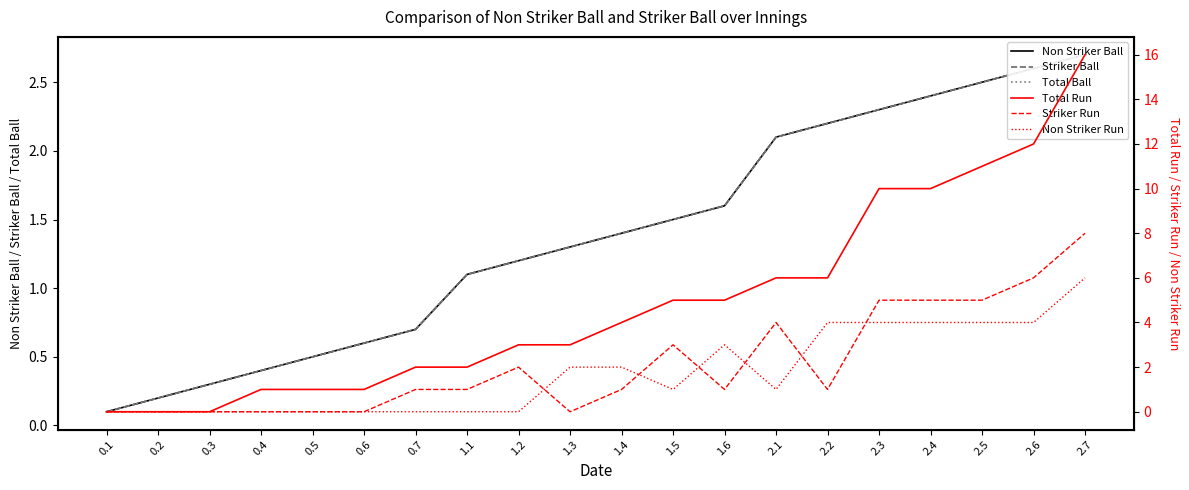

Reading left to right, extract all data points from this chart.

Non Striker Ball: 0.1	0.2	0.3	0.4	0.5	0.6	0.7	1.1	1.2	1.3	1.4	1.5	1.6	2.1	2.2	2.3	2.4	2.5	2.6	2.7
Striker Ball: 0.1	0.2	0.3	0.4	0.5	0.6	0.7	1.1	1.2	1.3	1.4	1.5	1.6	2.1	2.2	2.3	2.4	2.5	2.6	2.7
Total Ball: 0.1	0.2	0.3	0.4	0.5	0.6	0.7	1.1	1.2	1.3	1.4	1.5	1.6	2.1	2.2	2.3	2.4	2.5	2.6	2.7
Total Run: 0.0	0.0	0.0	1.0	1.0	1.0	2.0	2.0	3.0	3.0	4.0	5.0	5.0	6.0	6.0	10.0	10.0	11.0	12.0	16.0
Striker Run: 0.0	0.0	0.0	0.0	0.0	0.0	1.0	1.0	2.0	0.0	1.0	3.0	1.0	4.0	1.0	5.0	5.0	5.0	6.0	8.0
Non Striker Run: 0.0	0.0	0.0	0.0	0.0	0.0	0.0	0.0	0.0	2.0	2.0	1.0	3.0	1.0	4.0	4.0	4.0	4.0	4.0	6.0